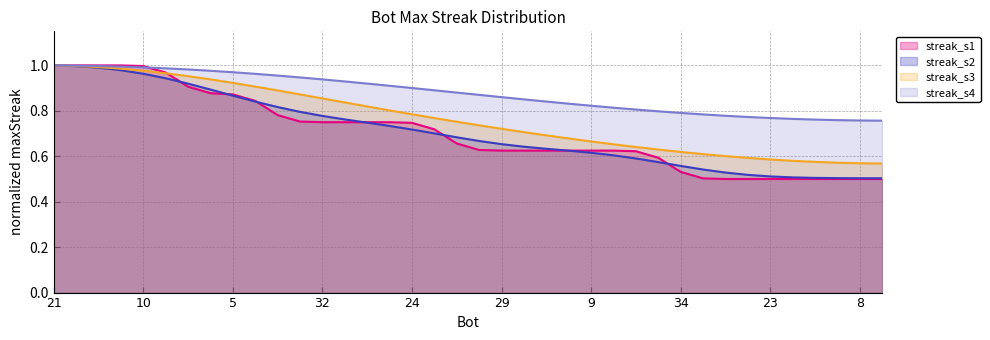

Reading right to left, transcribe all the data shown in this chart.

1=0.5	8=0.5	14=0.5	16=0.5	19=0.5	23=0.5	26=0.5	28=0.5	33=0.5	34=0.5	4=0.6	6=0.6	7=0.6	9=0.6	11=0.6	13=0.6	17=0.6	29=0.6	30=0.6	36=0.7	0=0.7	24=0.7	25=0.7	27=0.8	31=0.8	32=0.8	35=0.8	37=0.8	3=0.8	5=0.9	12=0.9	22=0.9	2=1.0	10=1.0	15=1.0	18=1.0	20=1.0	21=1.0